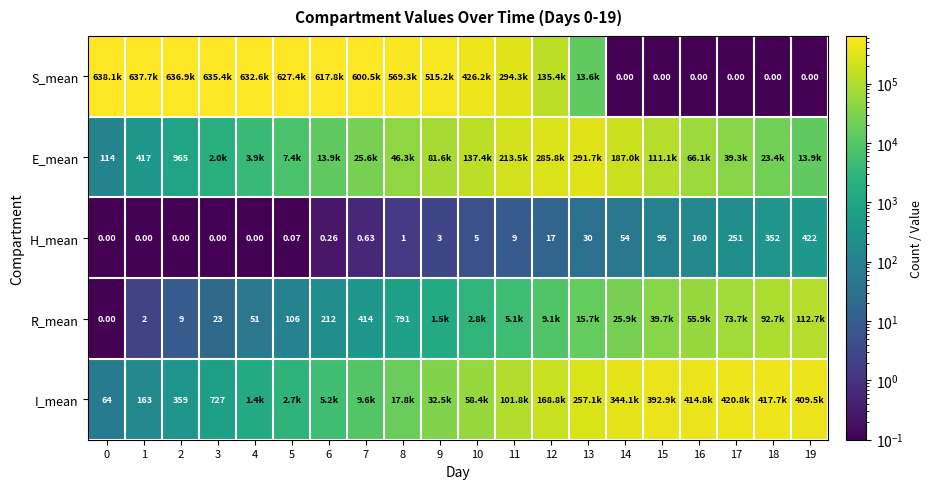

How many values in H_mean are above zero?

15